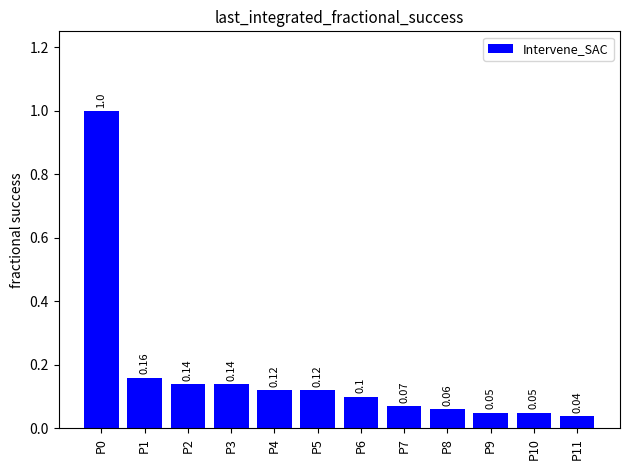

What is the approximate value at P4?

0.1